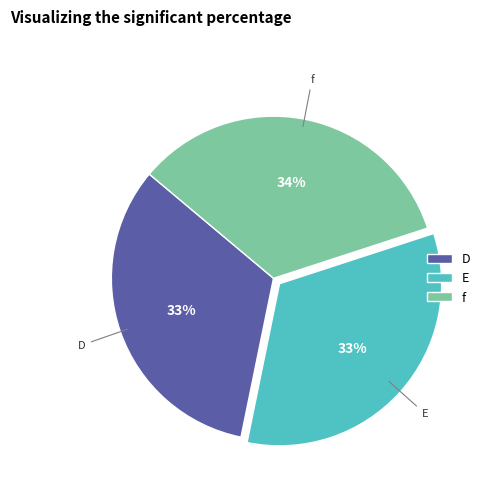

What is the ratio of the value at E to the value at f?

1.0